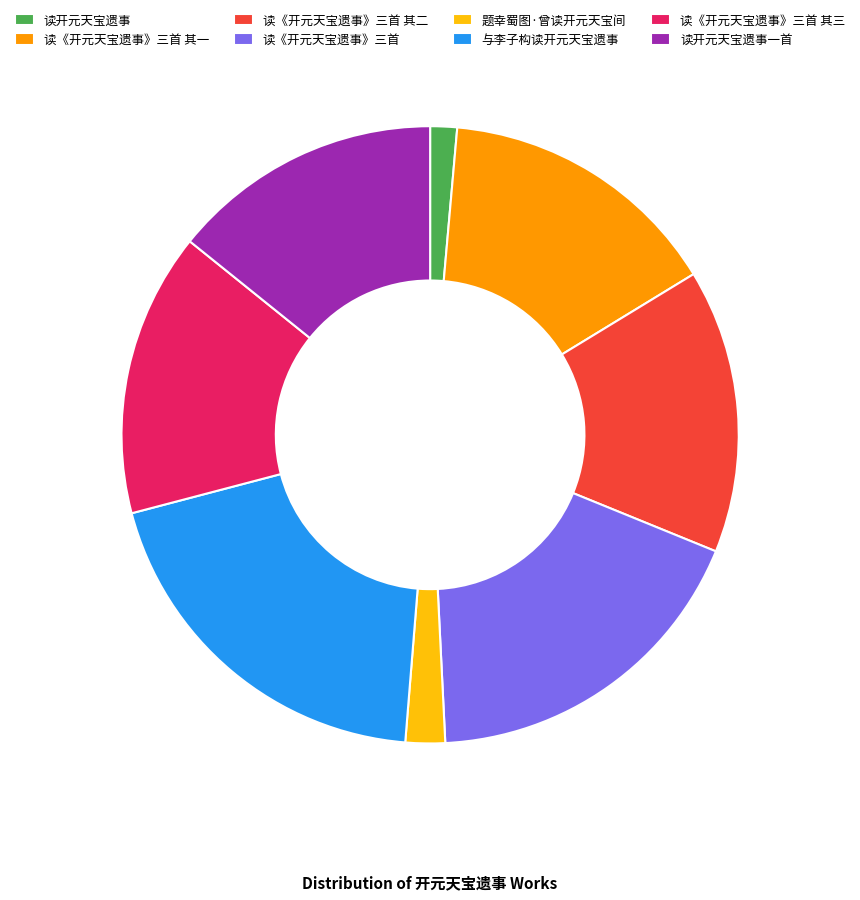

Which category has the smallest portion of the pie?

读开元天宝遗事